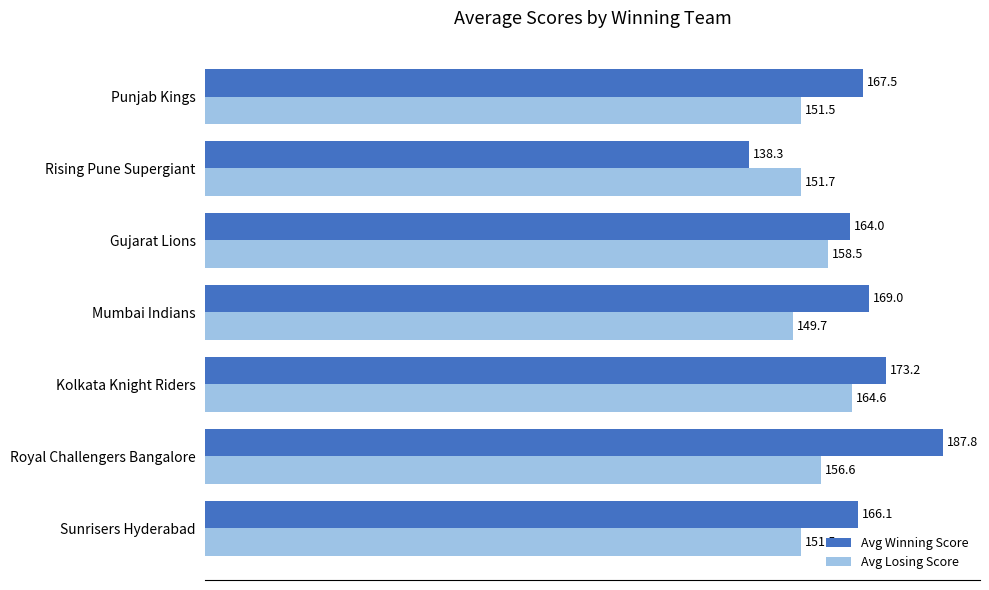

What is the smallest value displayed?

138.3